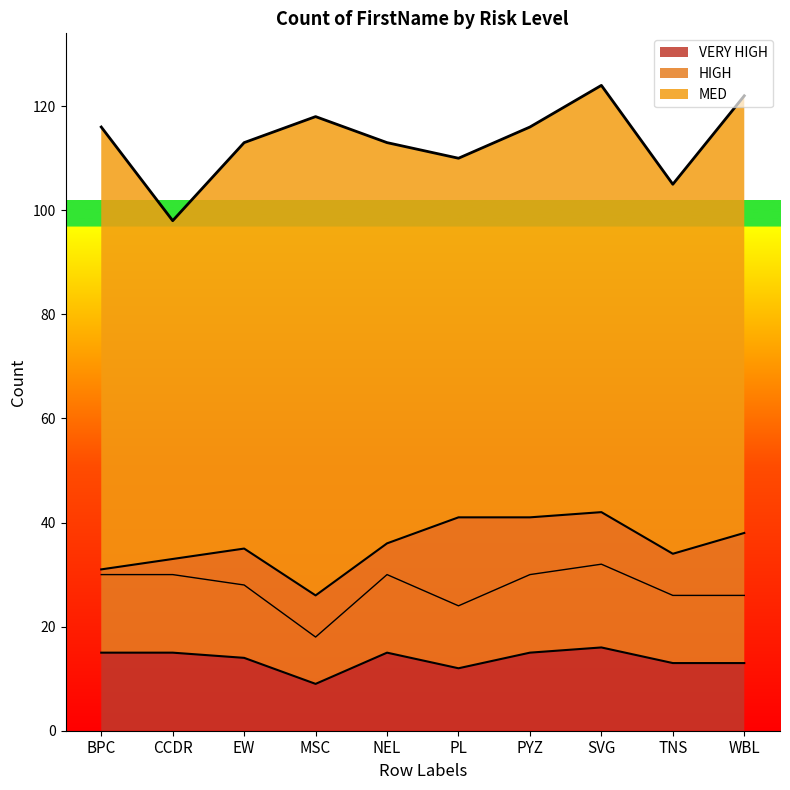

True or false: VERY HIGH and HIGH intersect in this chart.

False